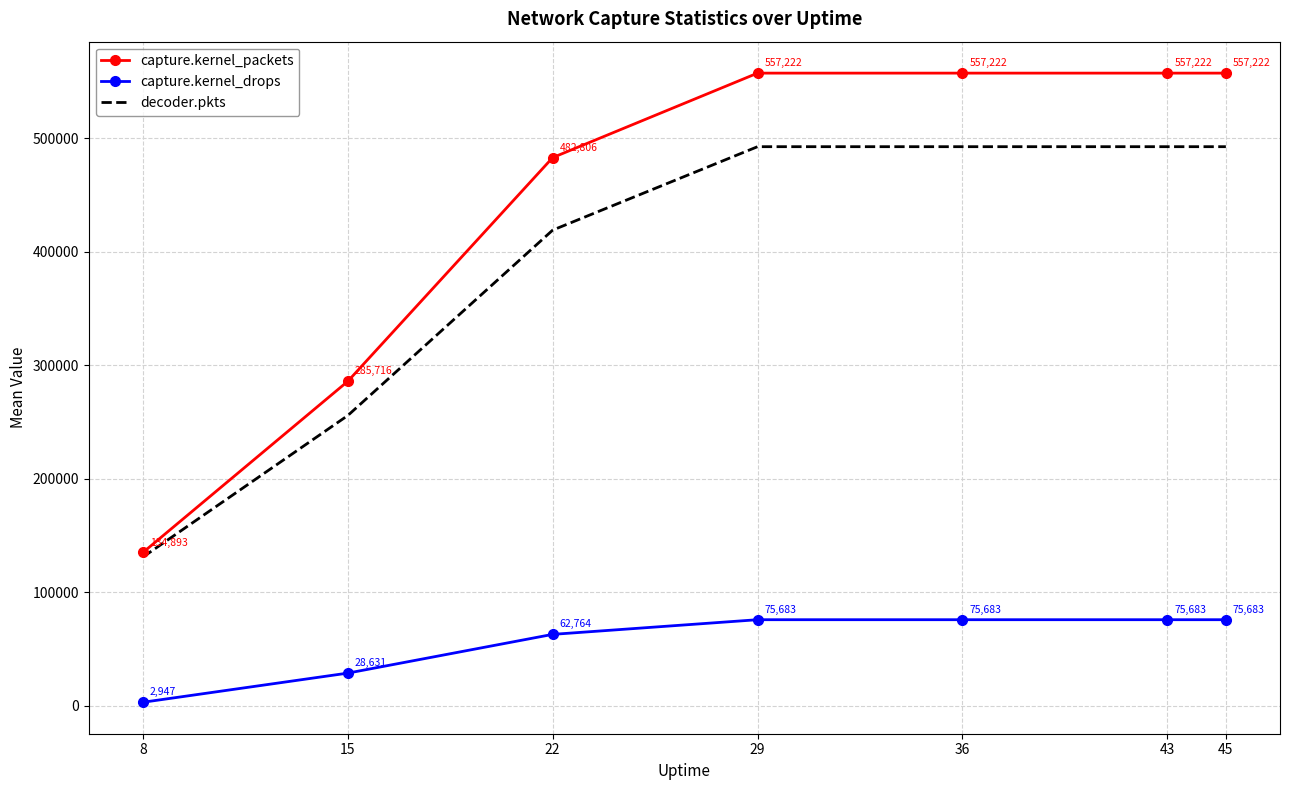

What value does the decoder.pkts series have at 8, to the nearest 10?

130880